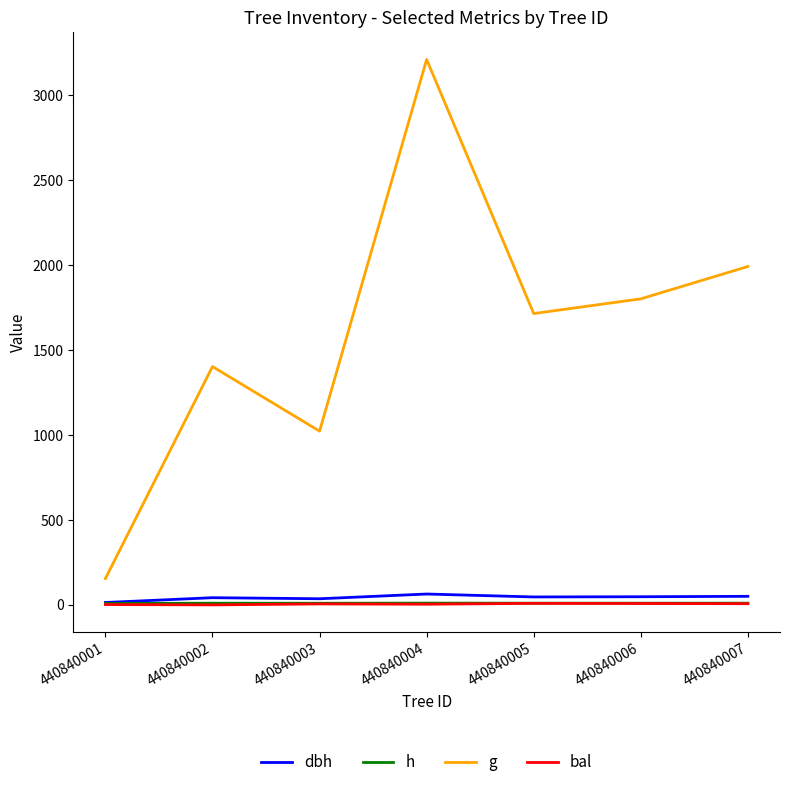

The h series shows 9.6 at 440840003. True or false?

True